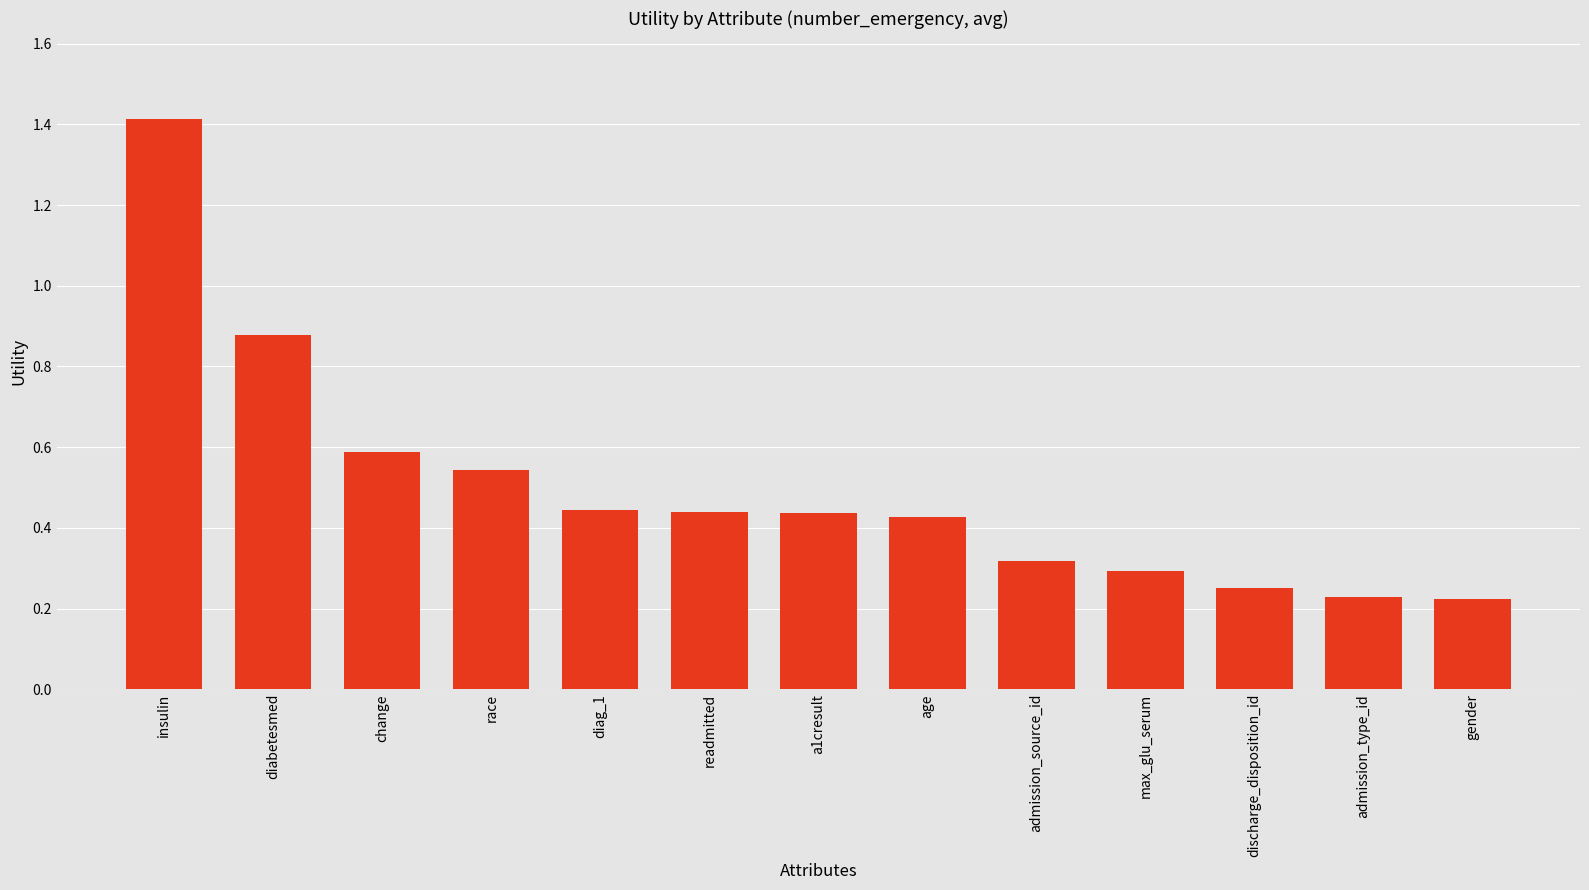

Does the chart contain any negative values?

No